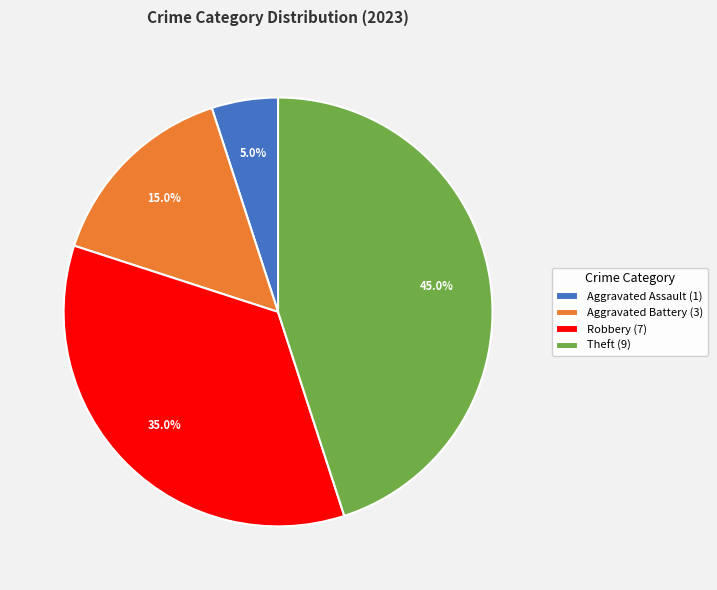

Which has a higher value, Robbery (7) or Theft (9)?

Theft (9)